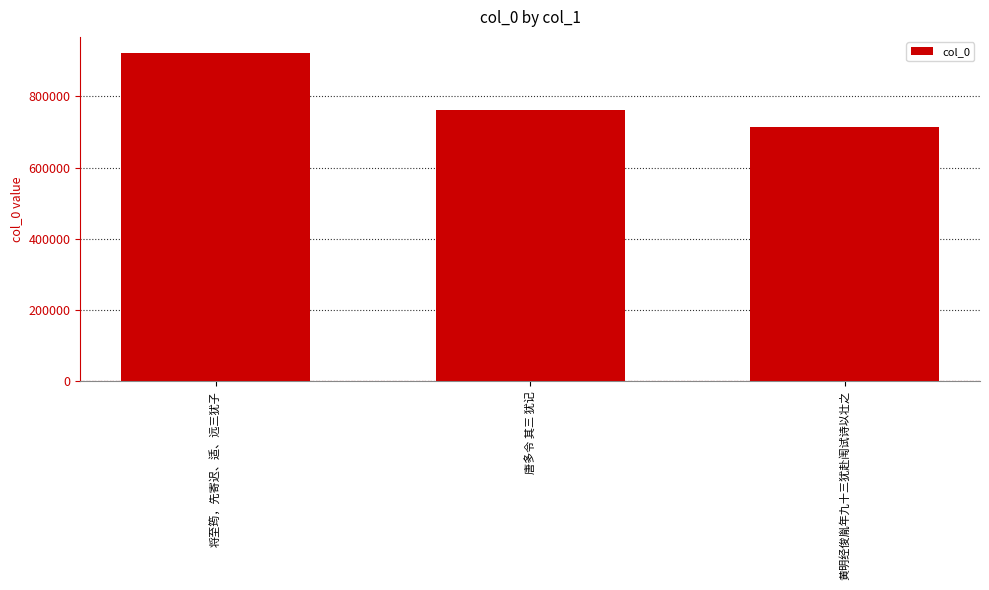

How many categories are shown in the chart?

3